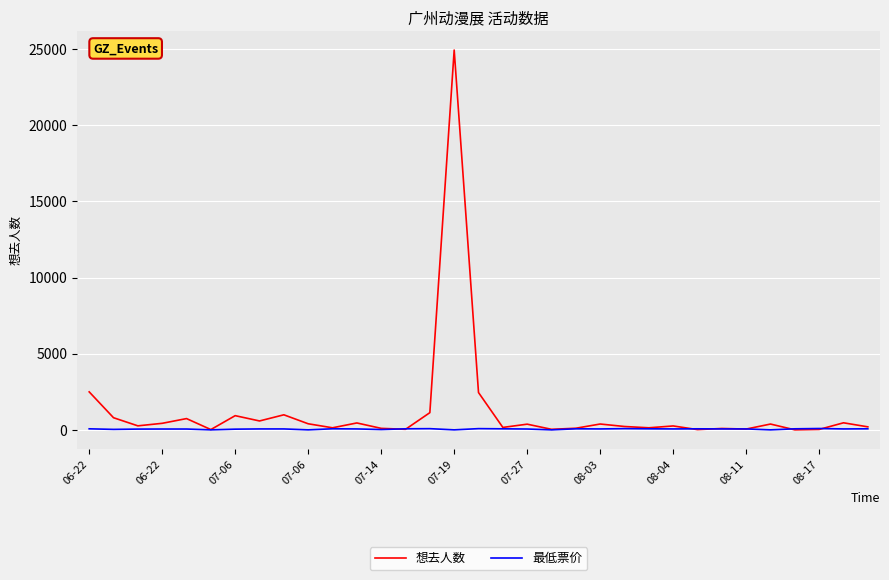

What is the greatest value displayed?

24944.0